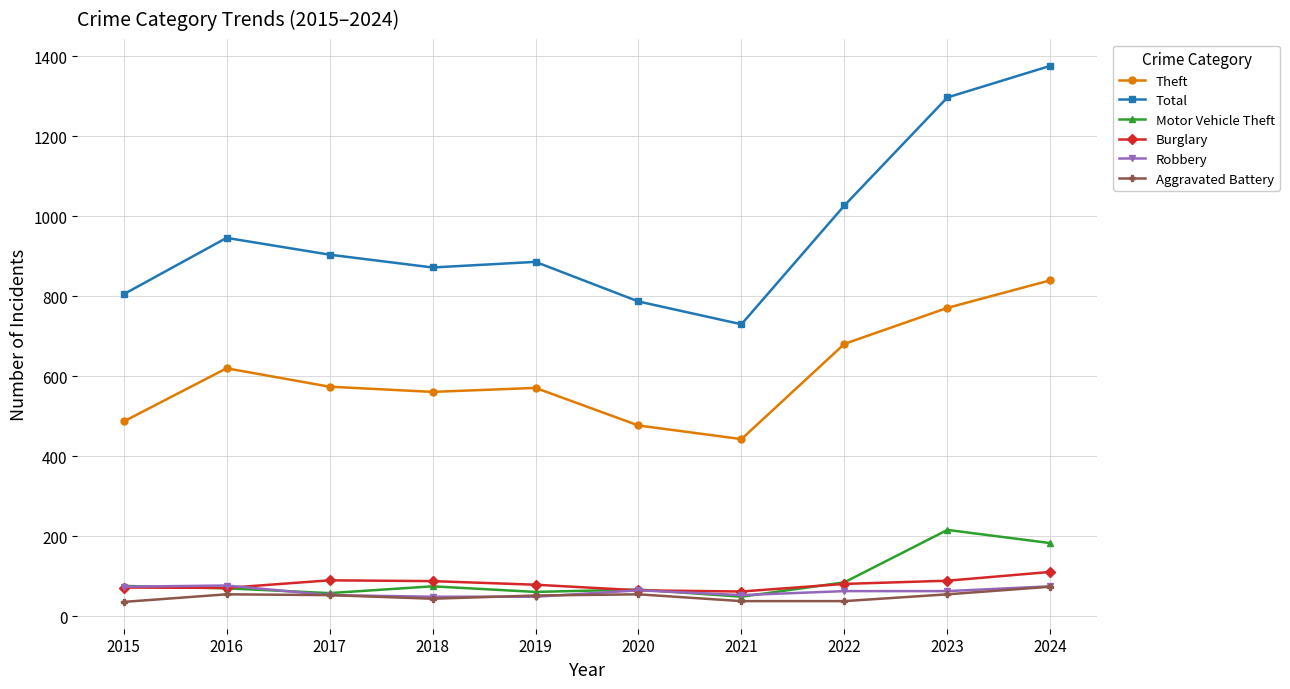

What is the difference between the Burglary values at 2017 and 2019?

11